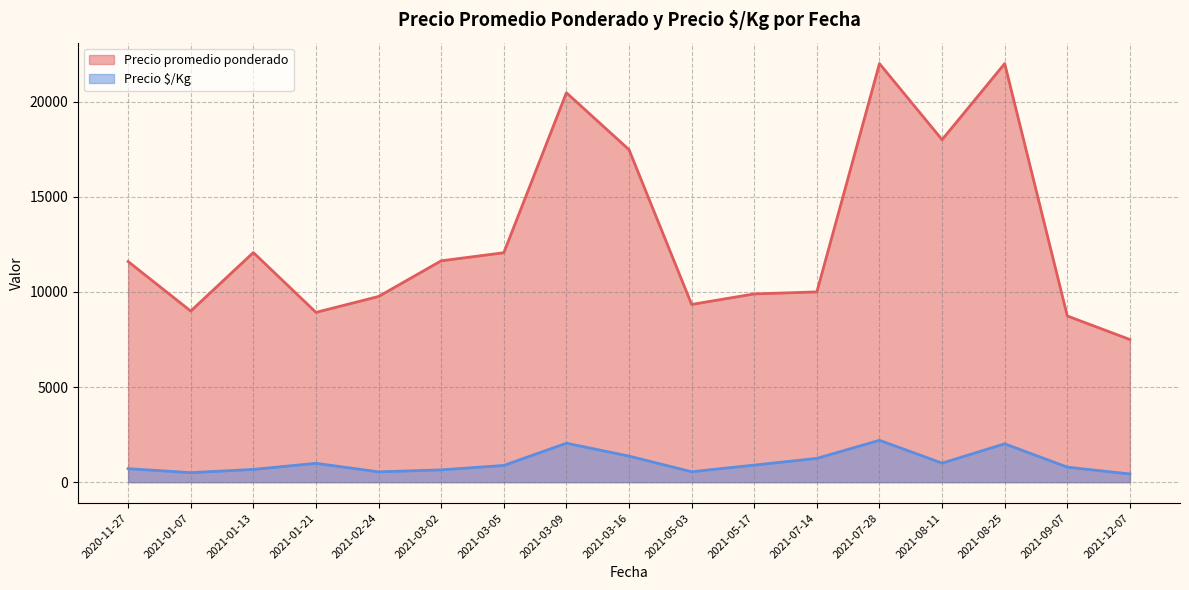

What is the spread (max minus min) of values at 2021-03-16?

16106.3